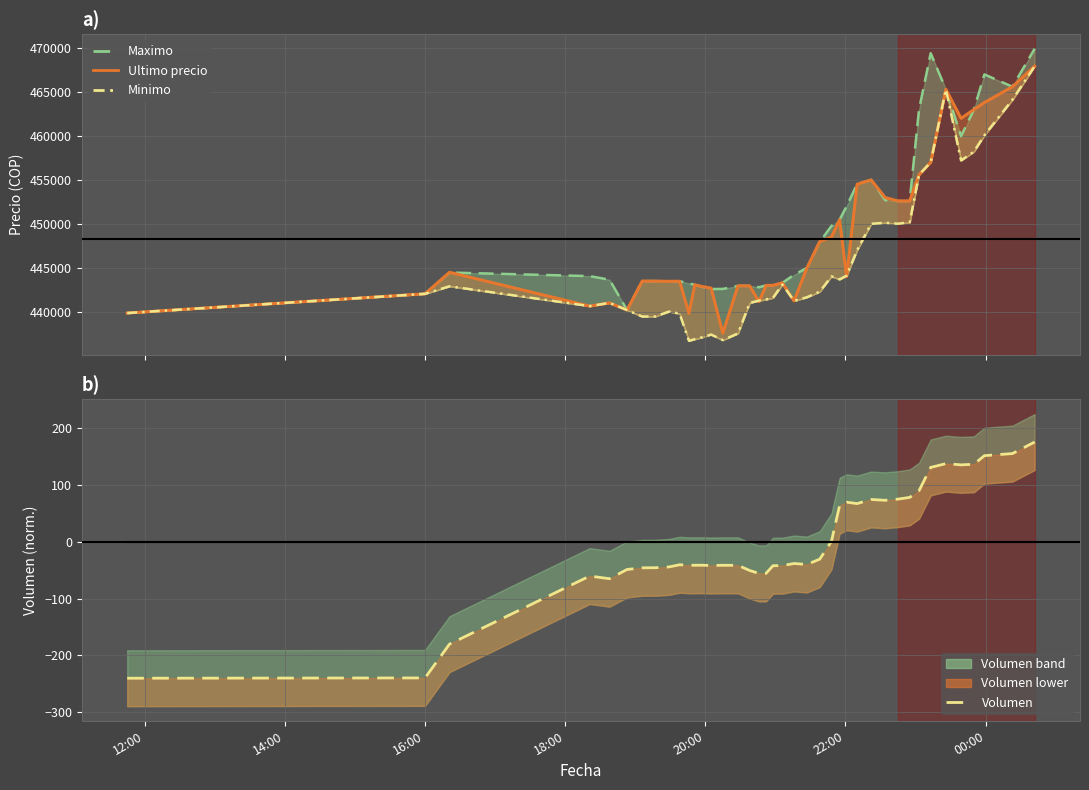

Reading left to right, extract all data points from this chart.

-240.1	-239.6	-180.1	-60.3	-65.0	-48.8	-45.8	-45.7	-44.2	-40.4	-41.4	-41.4	-41.2	-41.8	-41.4	-41.5	-50.6	-55.7	-55.6	-42.1	-42.0	-38.2	-40.0	-30.6	0.7	63.5	69.6	67.2	74.4	73.0	75.0	78.1	89.8	130.8	137.5	135.3	136.4	151.5	155.2	175.5